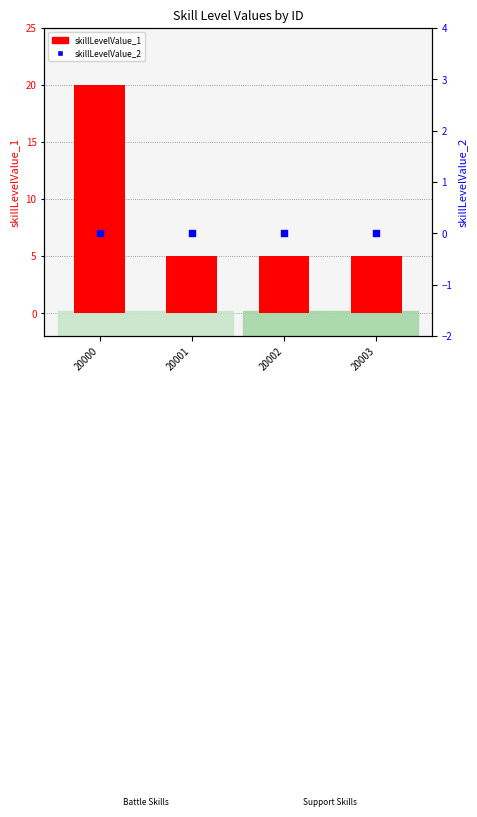

What is the total value across all series at 20003?

5